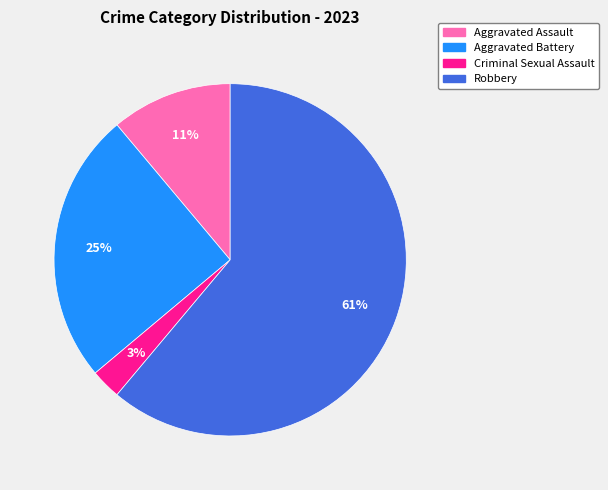

Which category has the smallest portion of the pie?

Criminal Sexual Assault